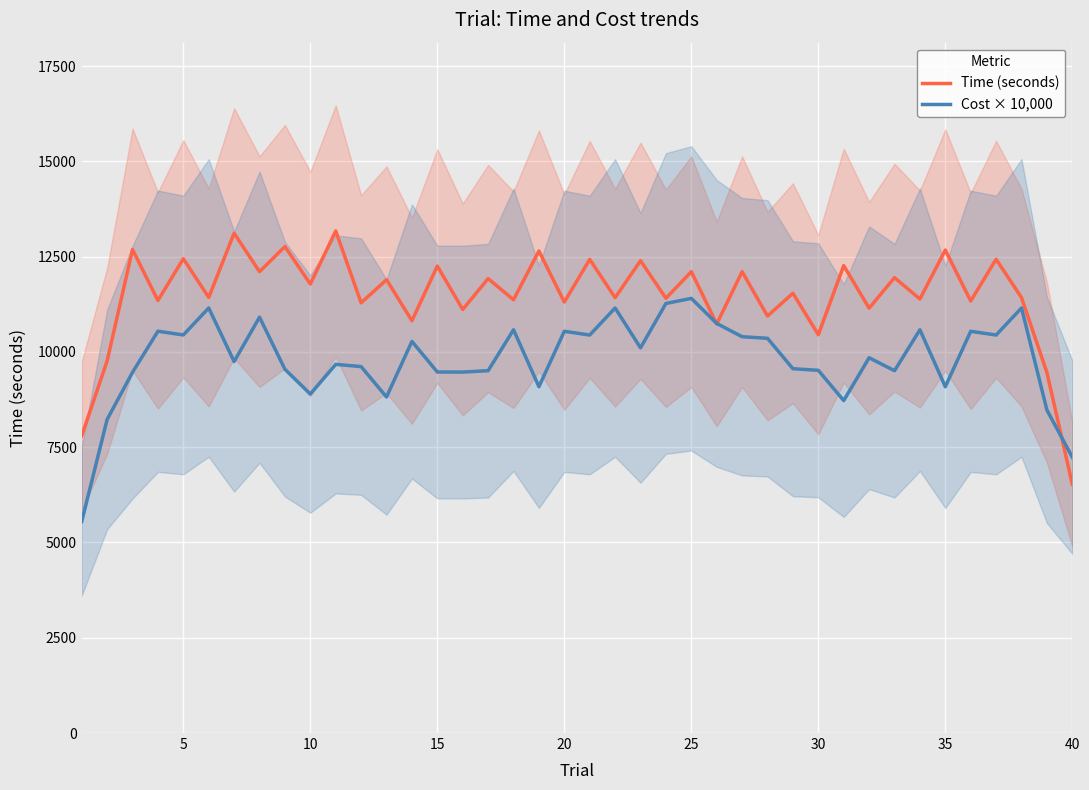

What is the value of the Cost × 10,000 point at the 18th from the left?

10582.0